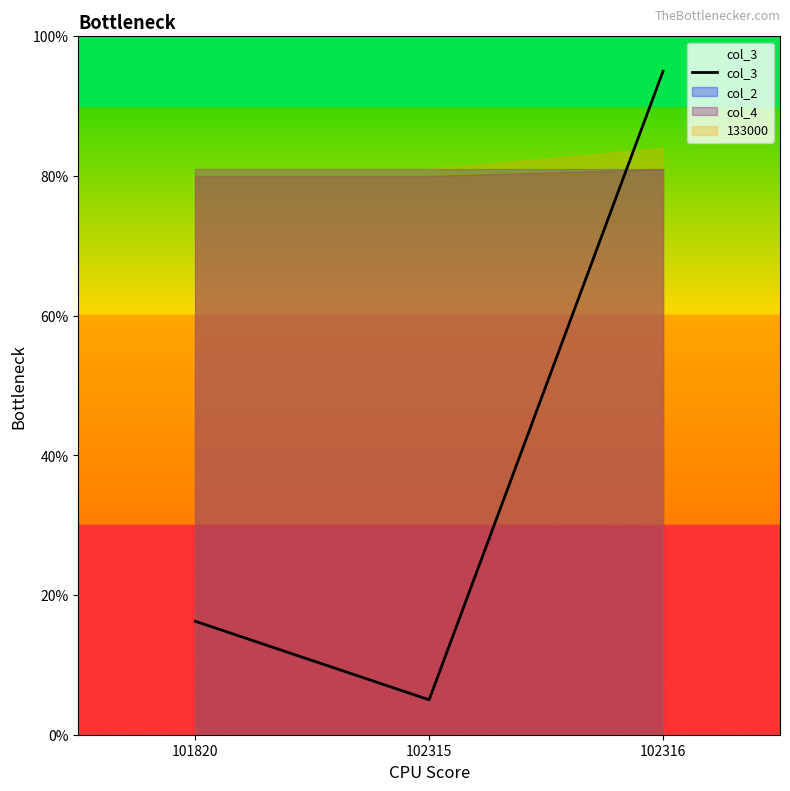

Does the chart display data point markers on the line(s)?

No